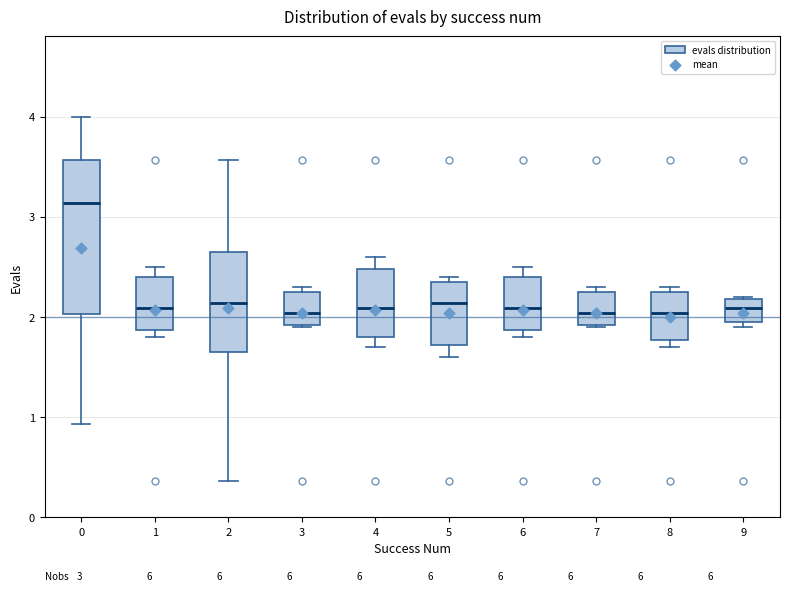

Which box is the tallest, from its lower edge to its upper edge?

0